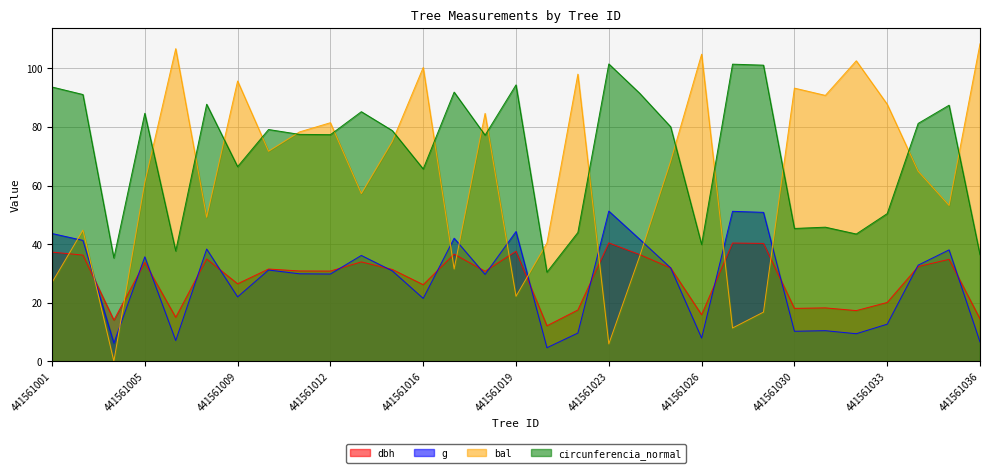

What is the difference between the highest and lowest values at 441561036?

101.9